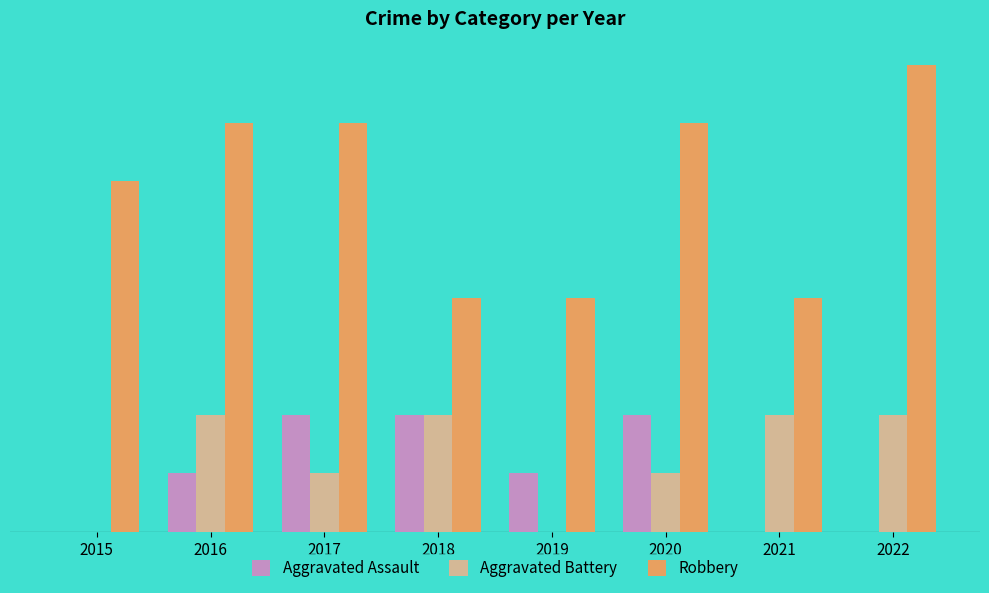

Is the value of Robbery at 2021 greater than the value of Aggravated Assault at 2015?

Yes